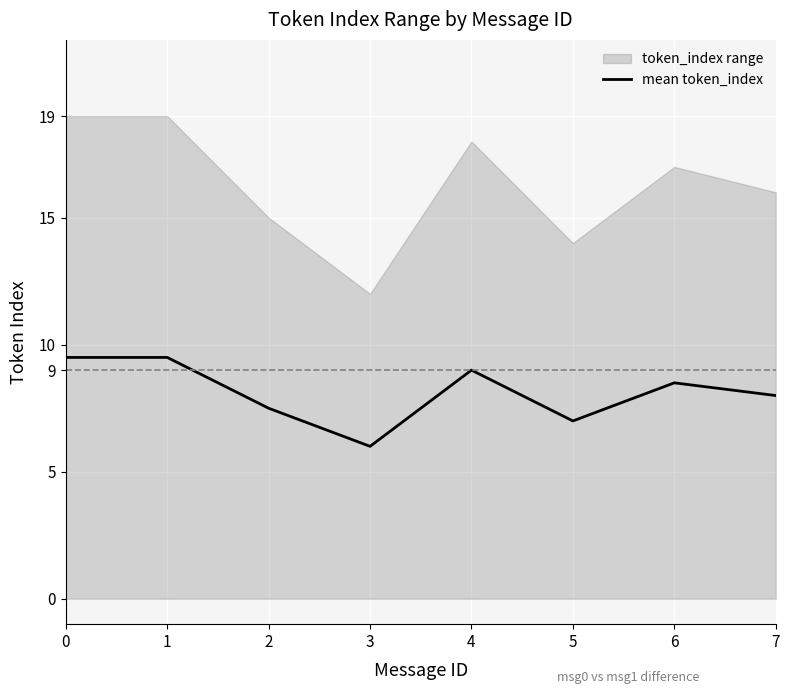

At which label is the value closest to 7?

5